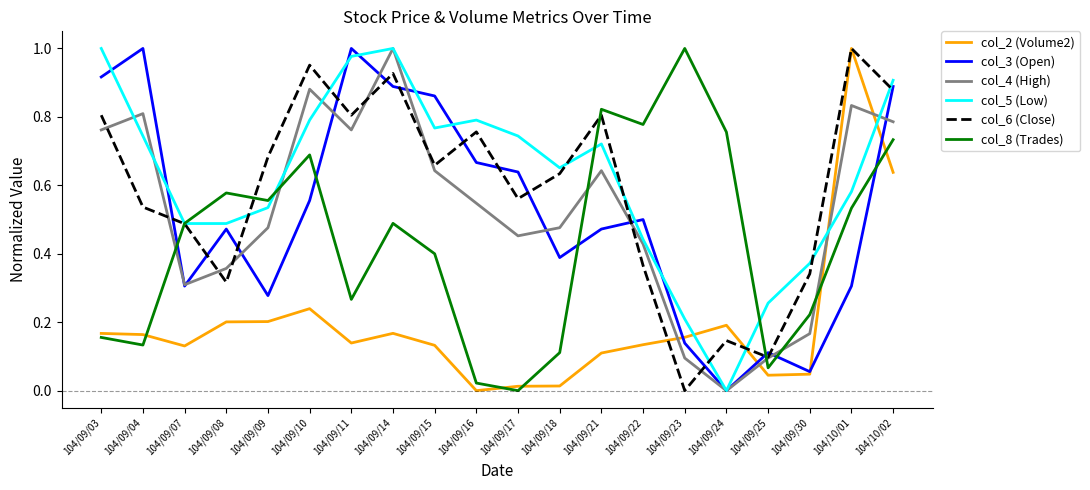

The col_5 (Low) series shows 0.3 at 104/09/22. True or false?

False